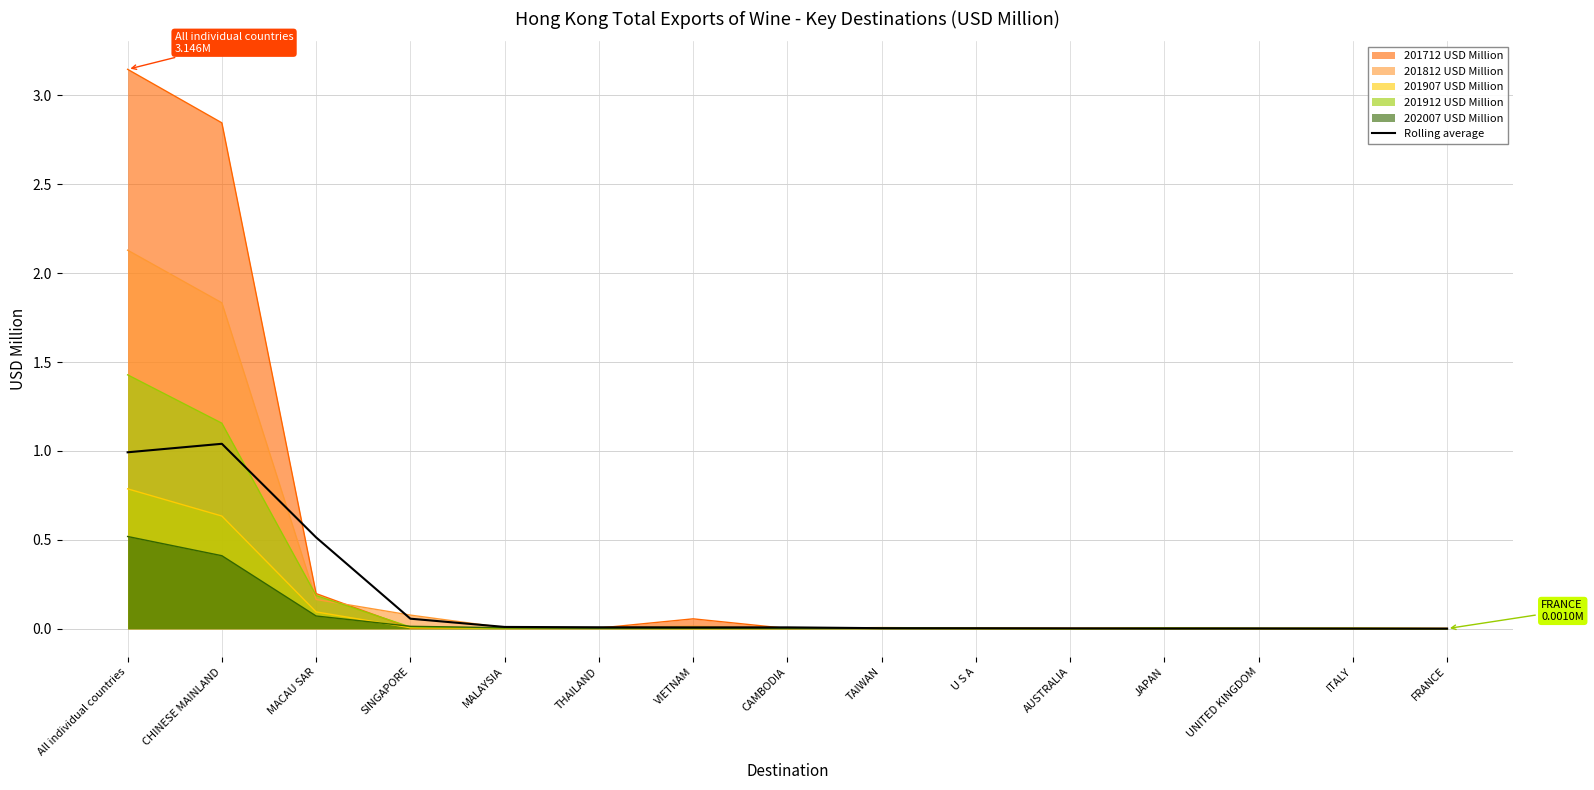

Which category has the highest value across all series?

All individual countries